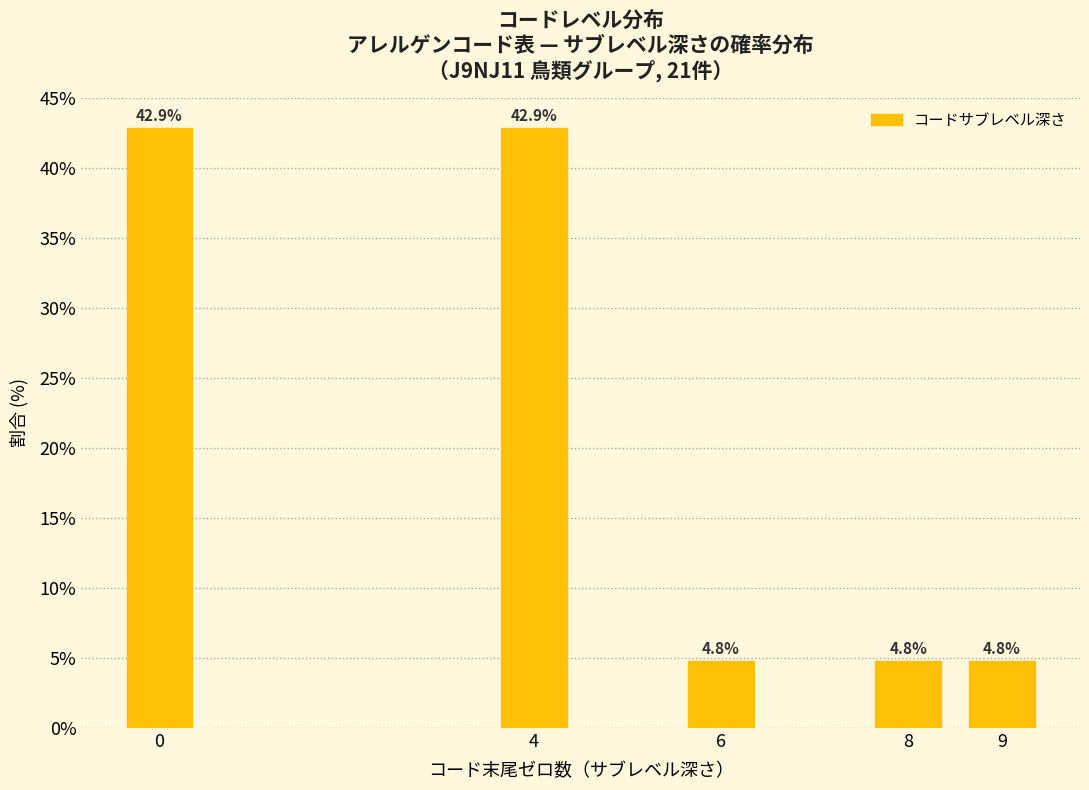

Reading left to right, extract all data points from this chart.

0=42.9	4=42.9	6=4.8	8=4.8	9=4.8